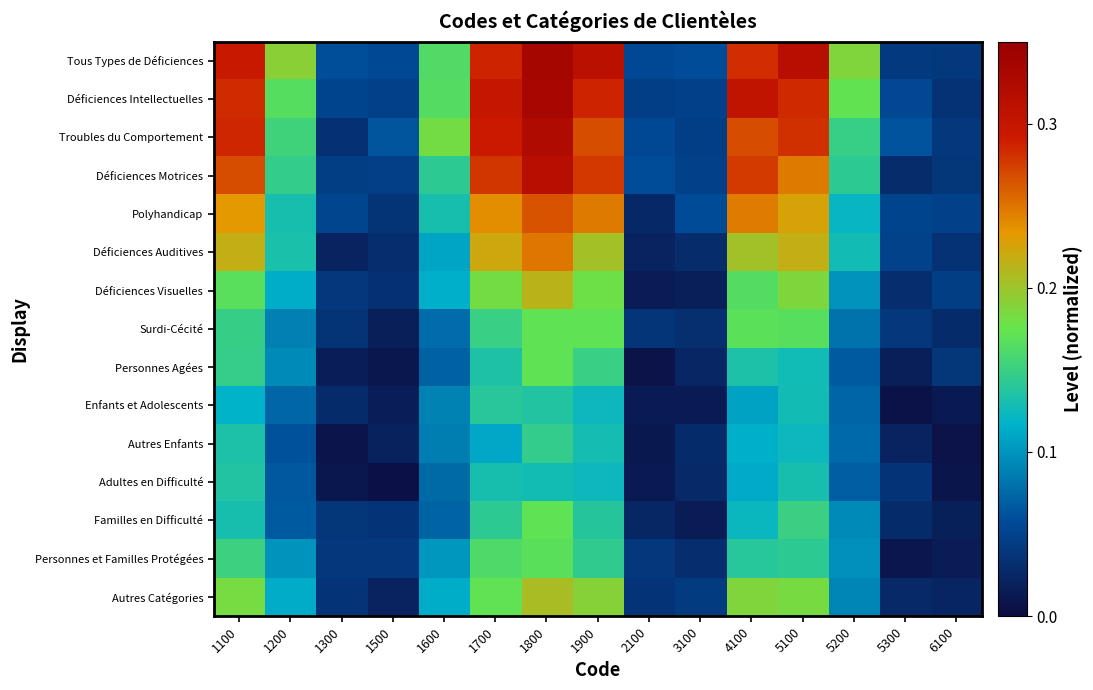

Which has a higher value, 5100 or 4100?

5100